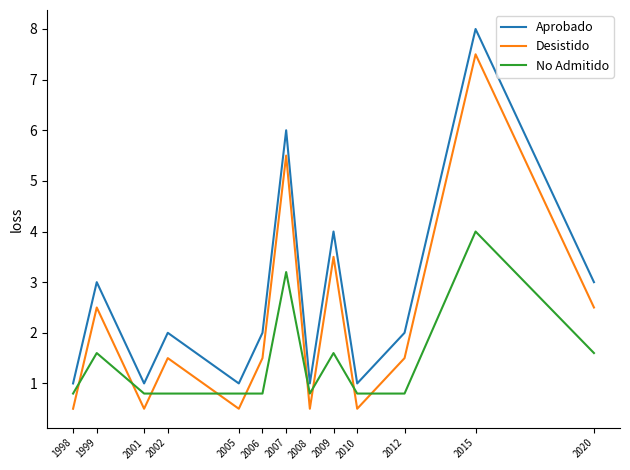

How many intersections are there between Desistido and No Admitido?

9